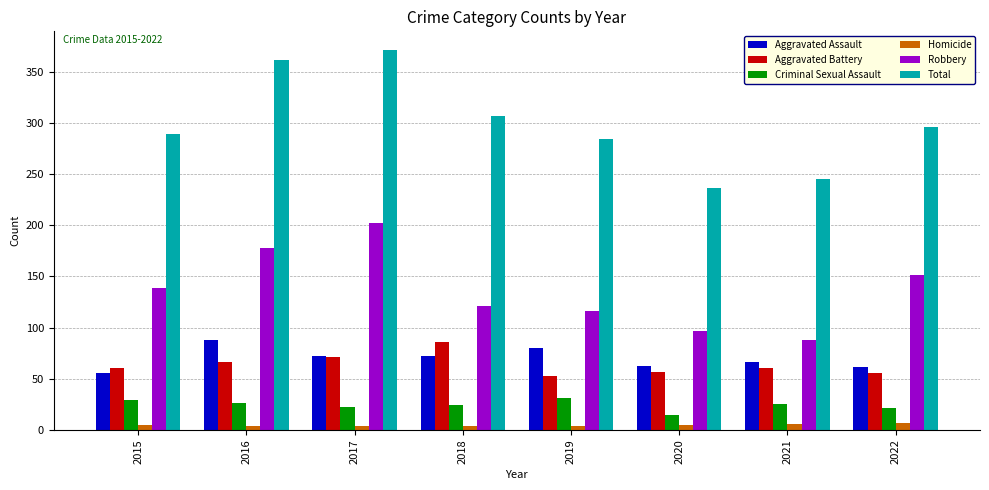

What is the difference between the Robbery values at 2015 and 2020?

42